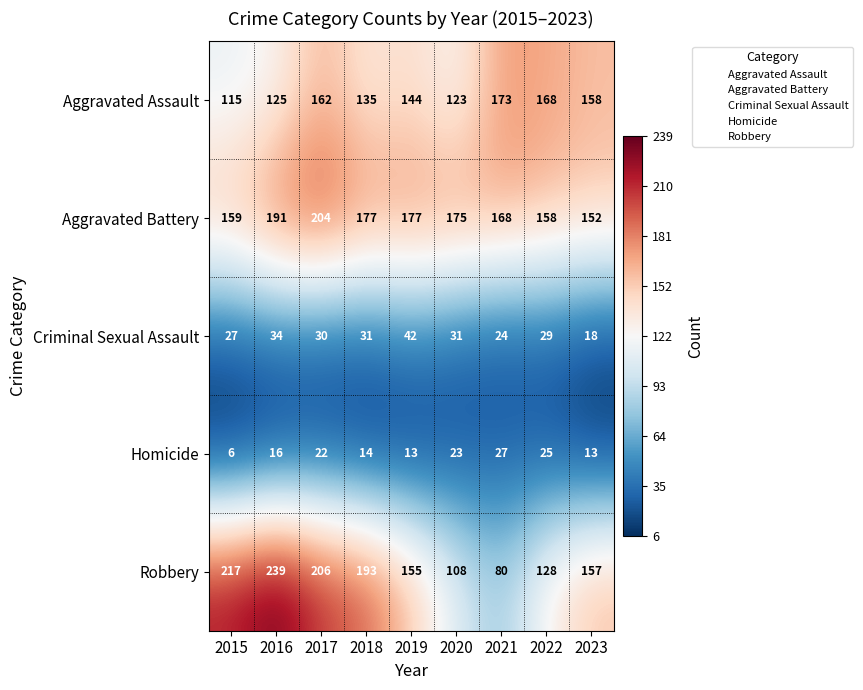

At which category is the sum across all series the highest?

2017